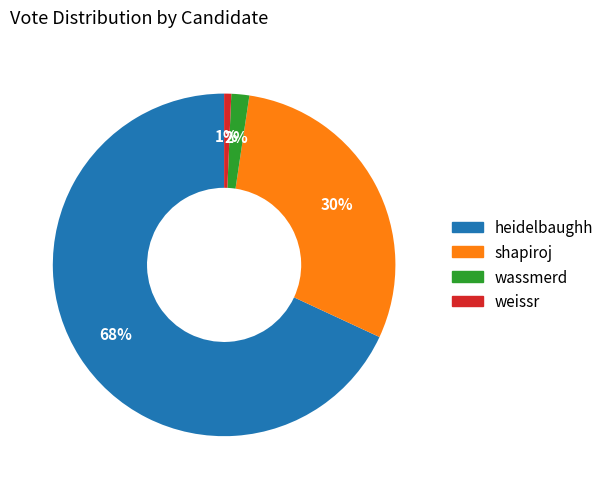

To the nearest percent, what percentage of the pie is shapiroj?

30%